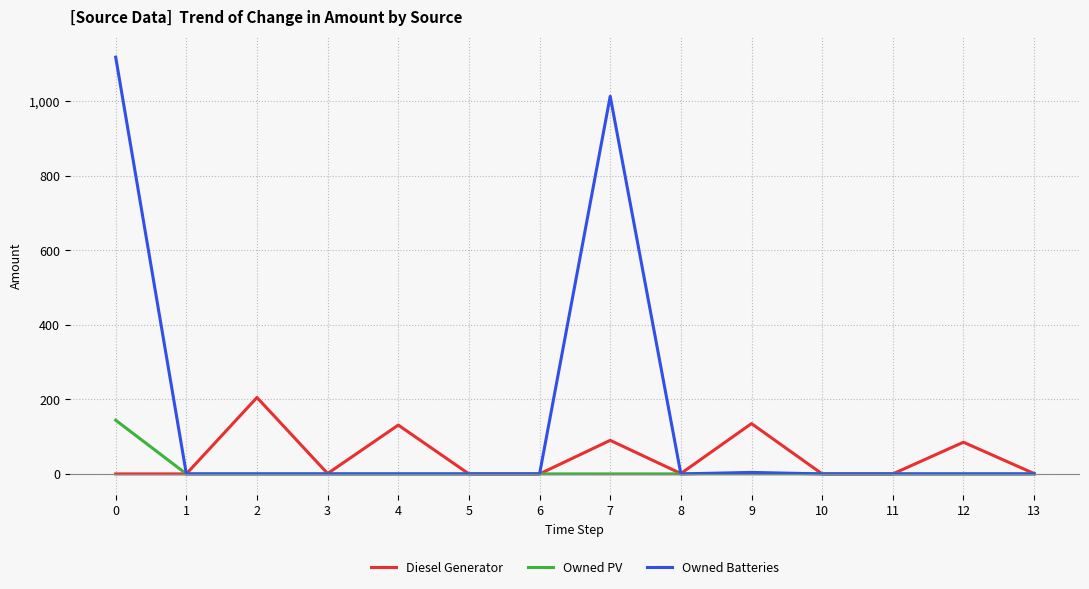

True or false: Owned Batteries and Diesel Generator cross at least once.

True